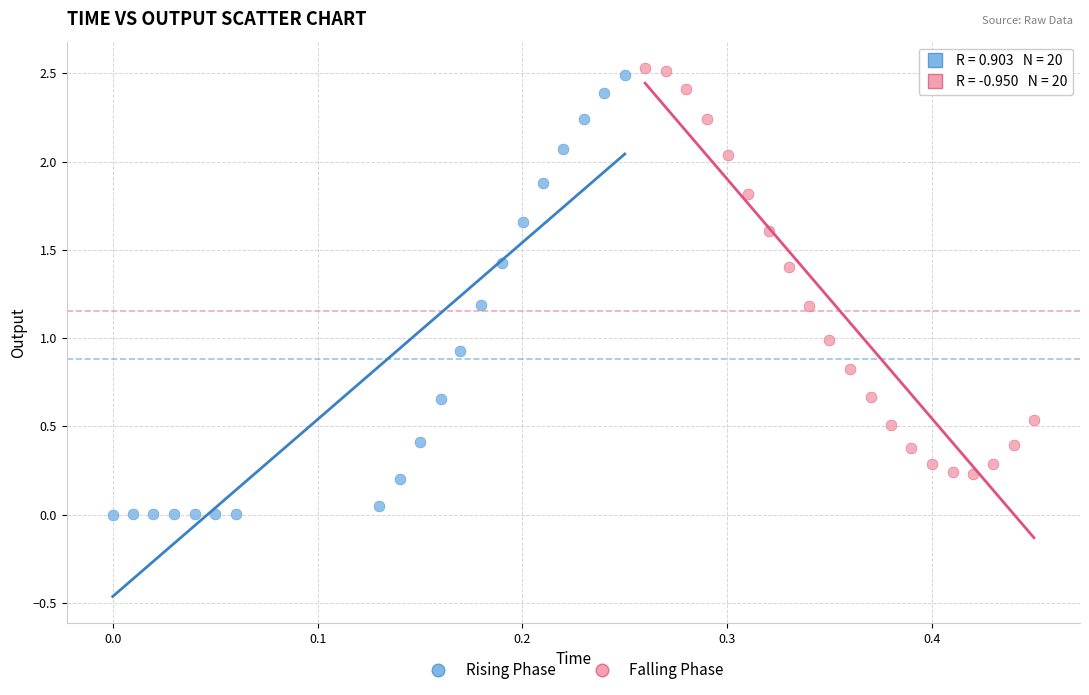

Which series contains the lowest Y value?

Rising Phase